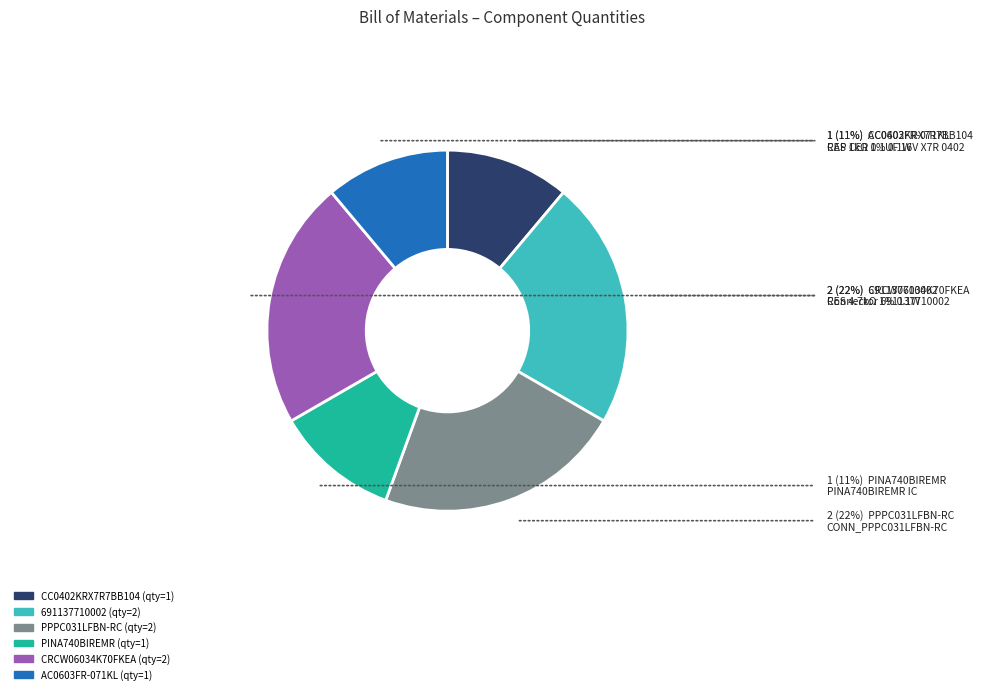

Does CC0402KRX7R7BB104 represent more than half of the total?

No